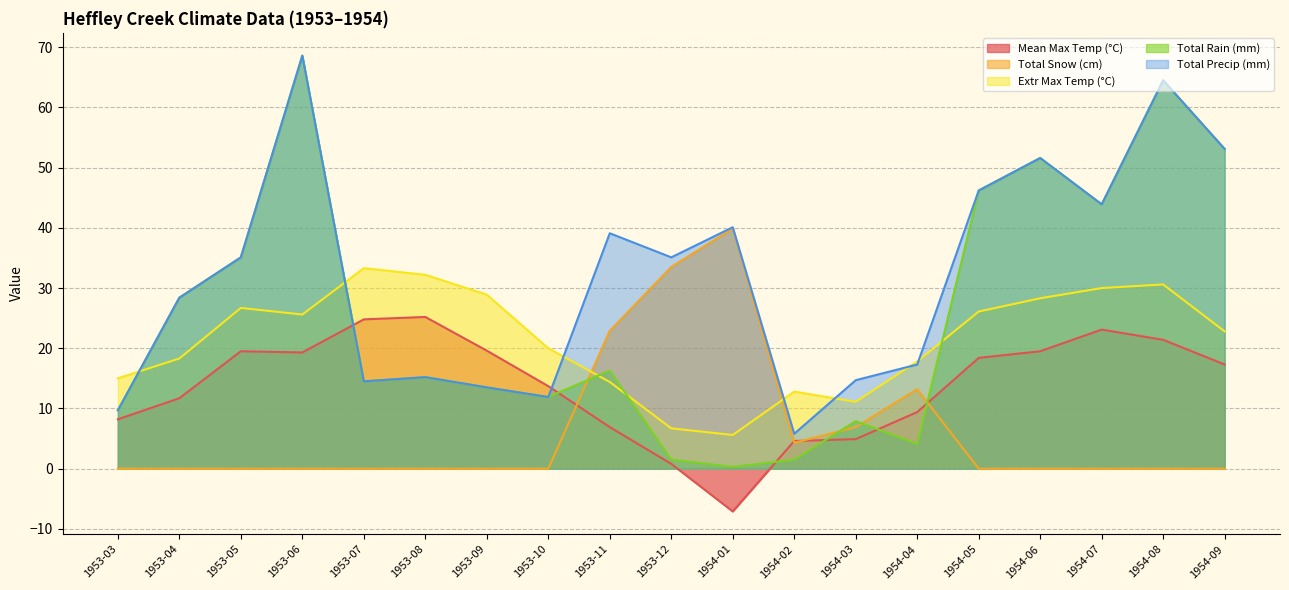

What are all the series names shown in the legend?

Mean Max Temp (°C), Total Snow (cm), Extr Max Temp (°C), Total Rain (mm), Total Precip (mm)